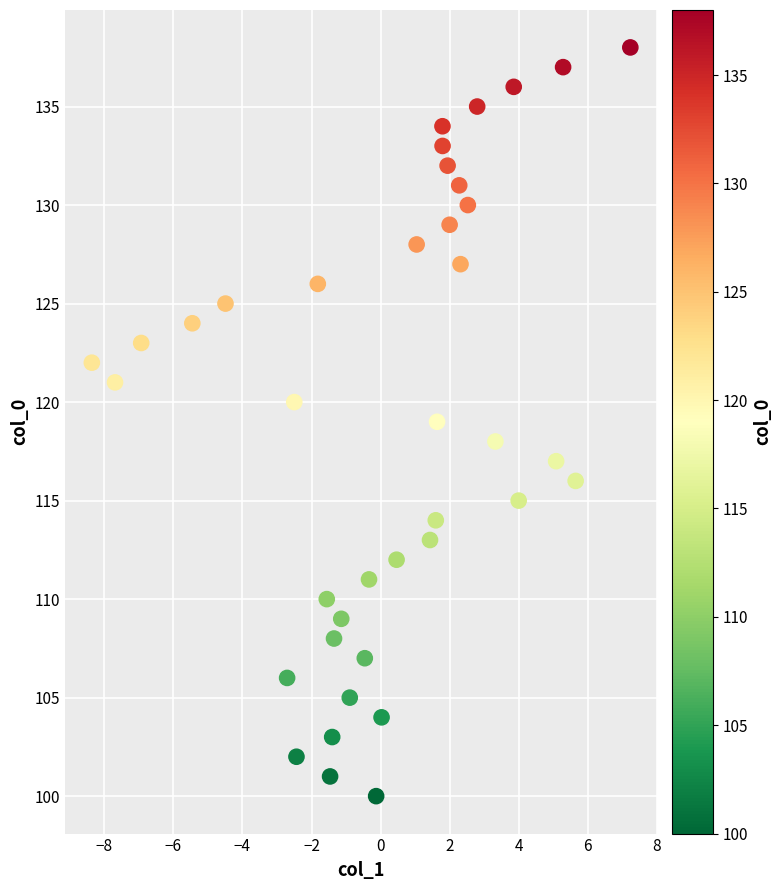

What is the range of Y values (max minus min)?

38